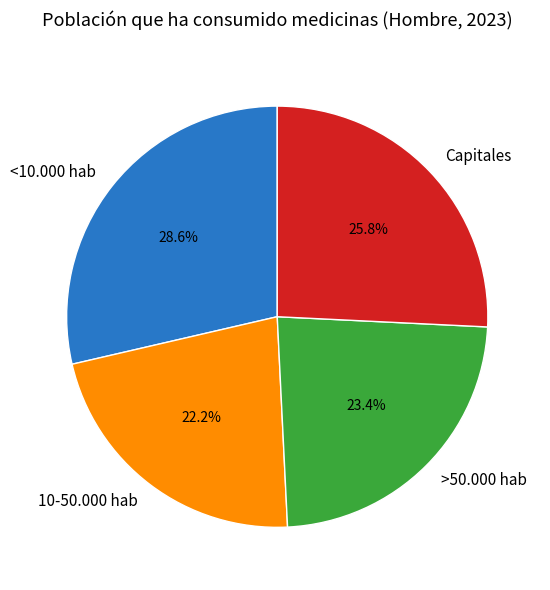

Which slice is the smallest?

10-50.000 hab